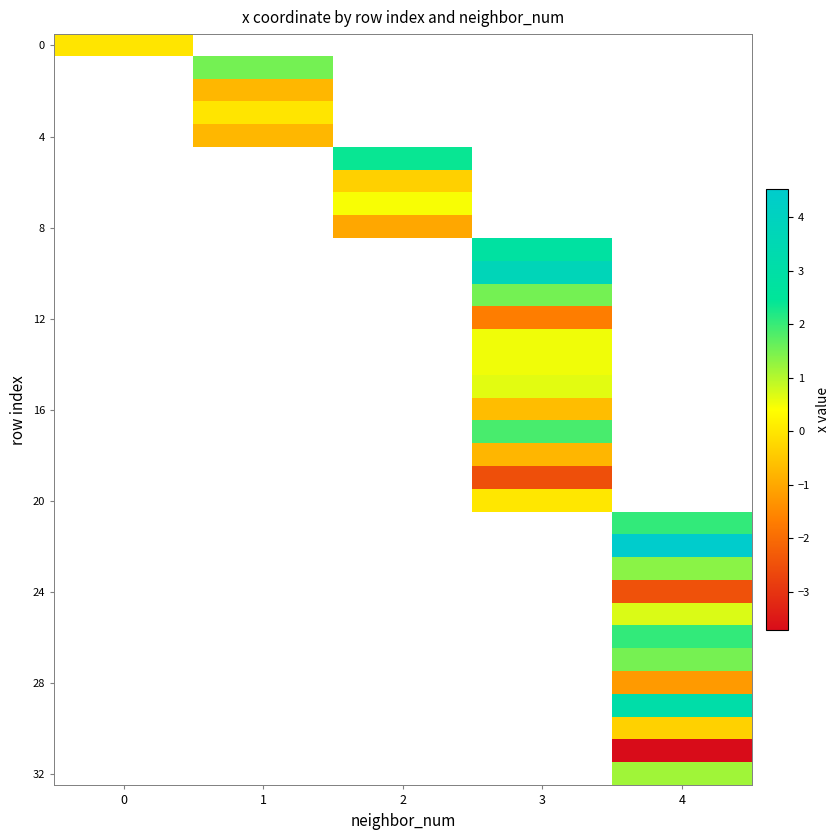

Which category has the highest value across all series?

4